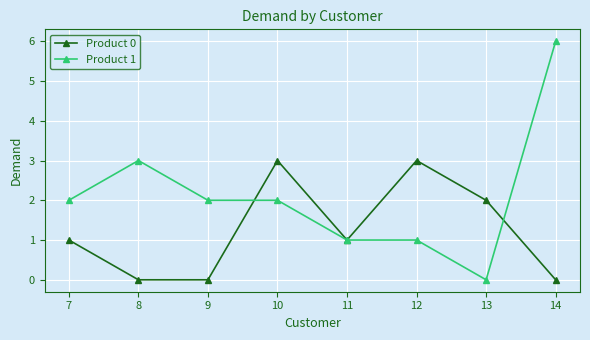

What are all the series names shown in the legend?

Product 0, Product 1